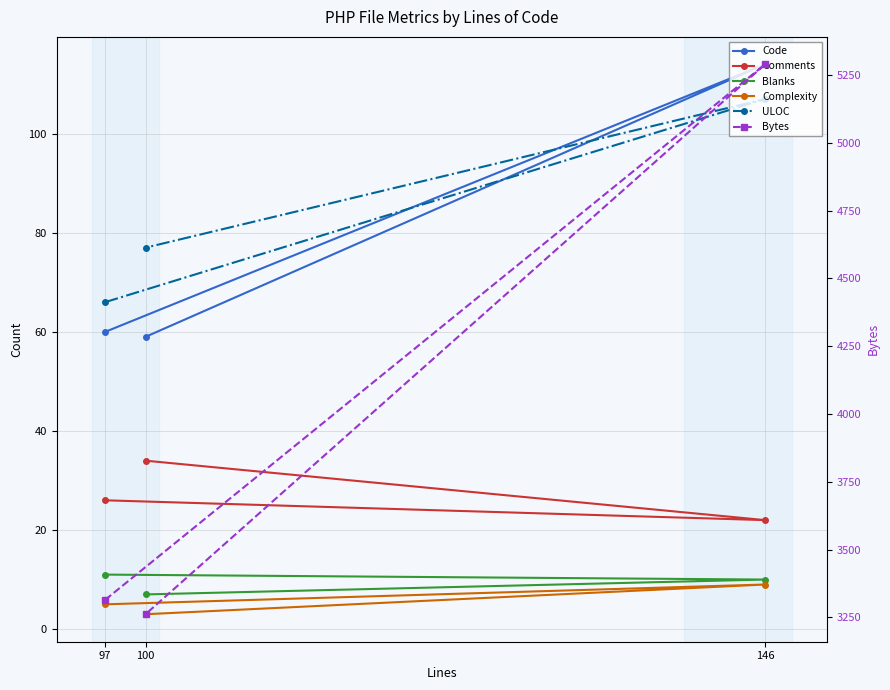

Which series has the largest total across all categories?

Bytes